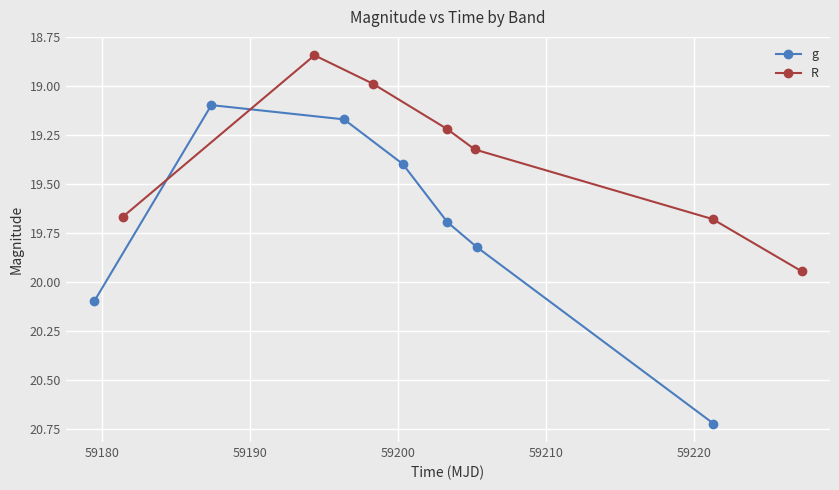

List the series in order of their peak value, lowest first.

R, g